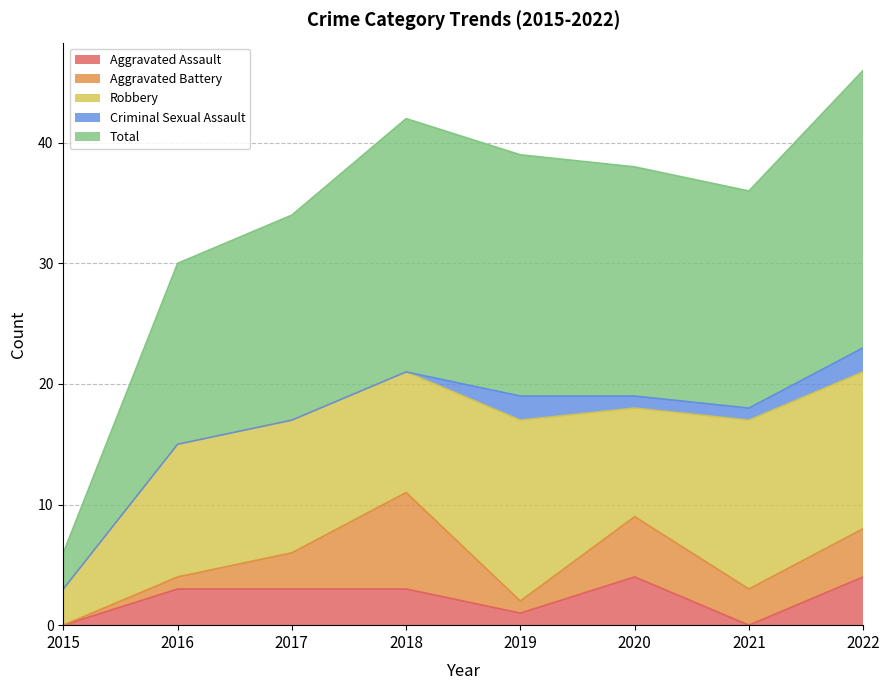

Count the number of categories in the chart.

8